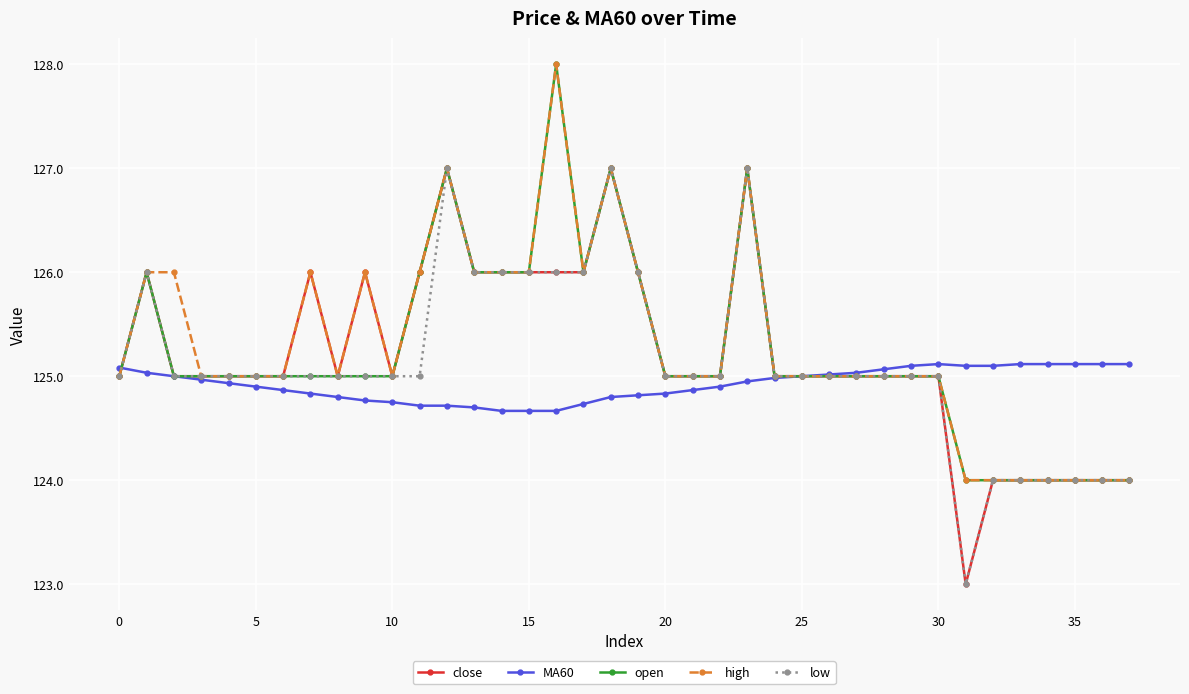

What is the maximum value shown in the chart?

128.0